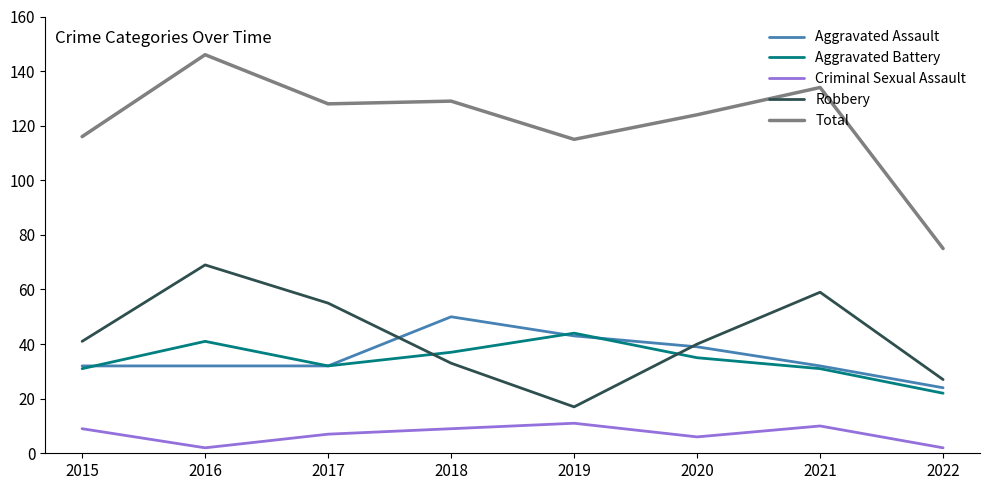

What is the difference between the Total values at 2016 and 2018?

17